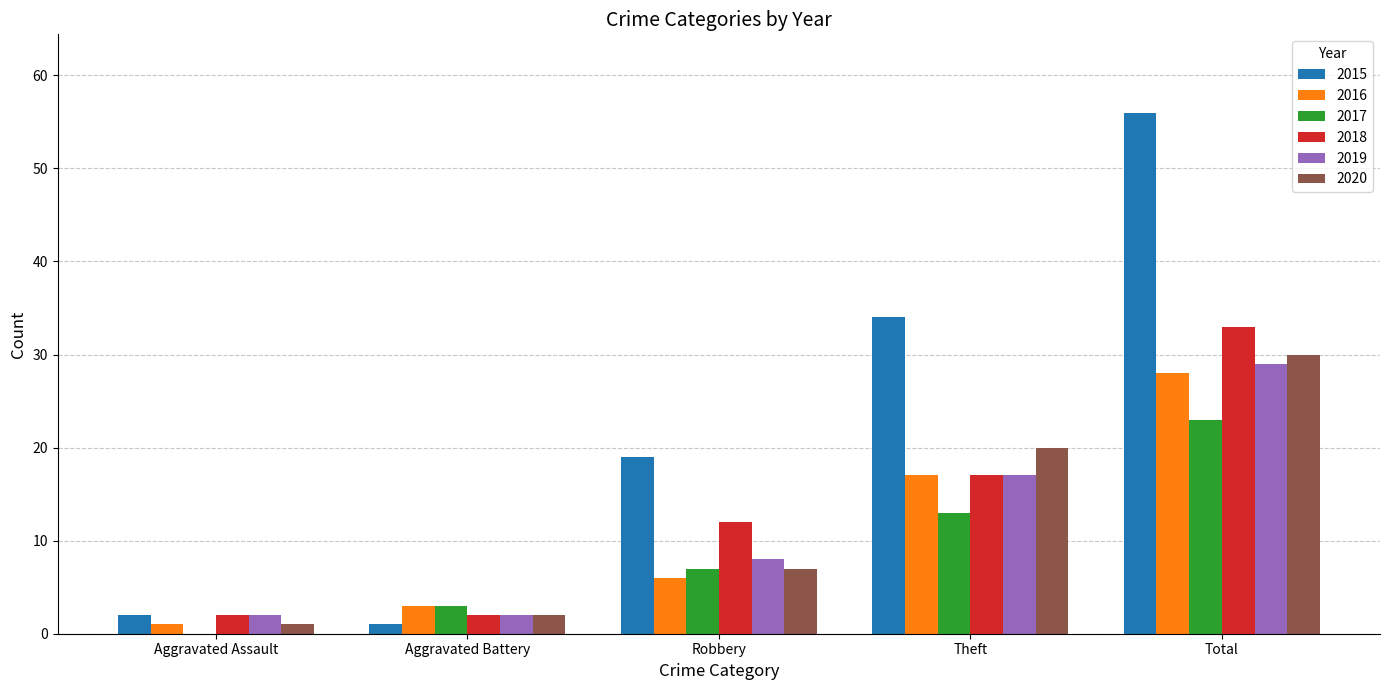

Is the value of 2019 at Aggravated Assault greater than the value of 2018 at Robbery?

No